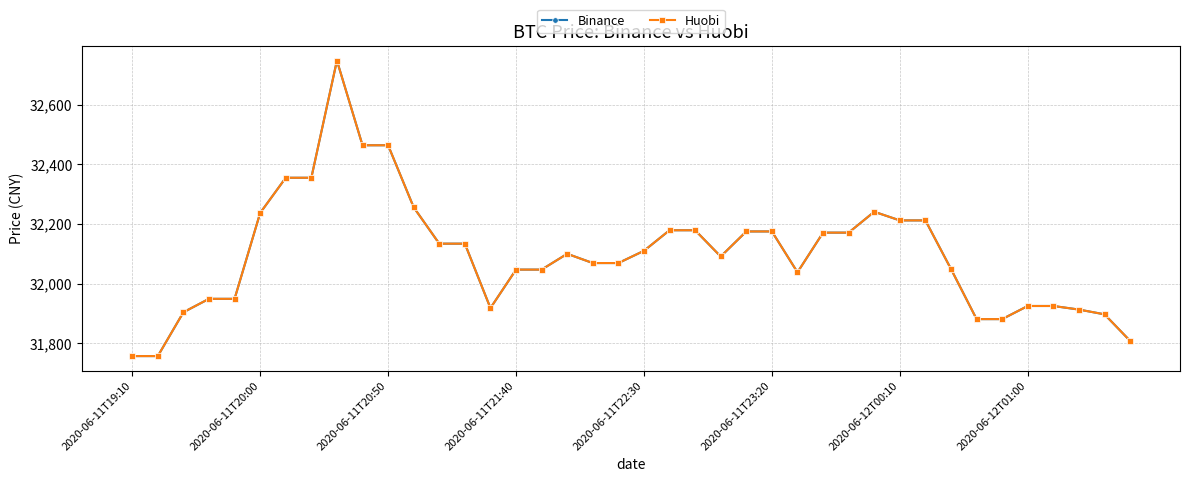

Where is the first local maximum for Binance?

8